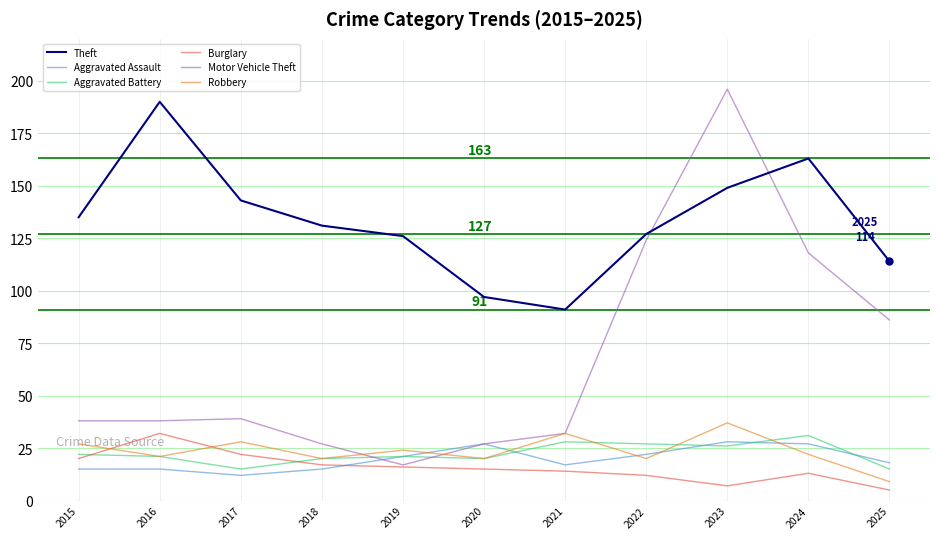

Which series ends up on top after the final intersection of Robbery and Aggravated Assault?

Aggravated Assault